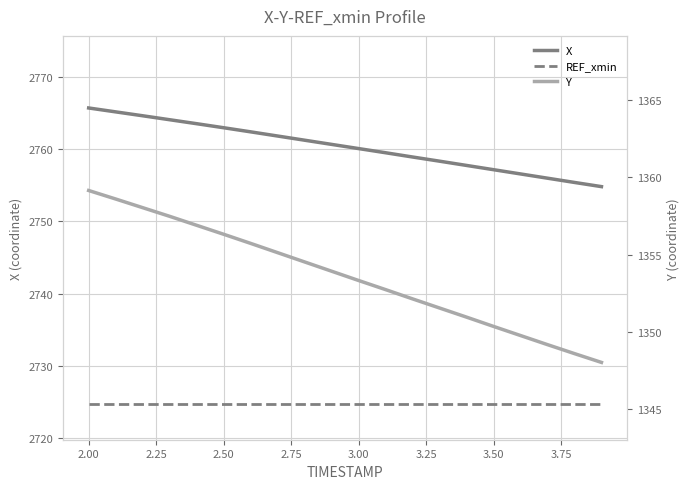

What is the greatest value displayed?

2765.7